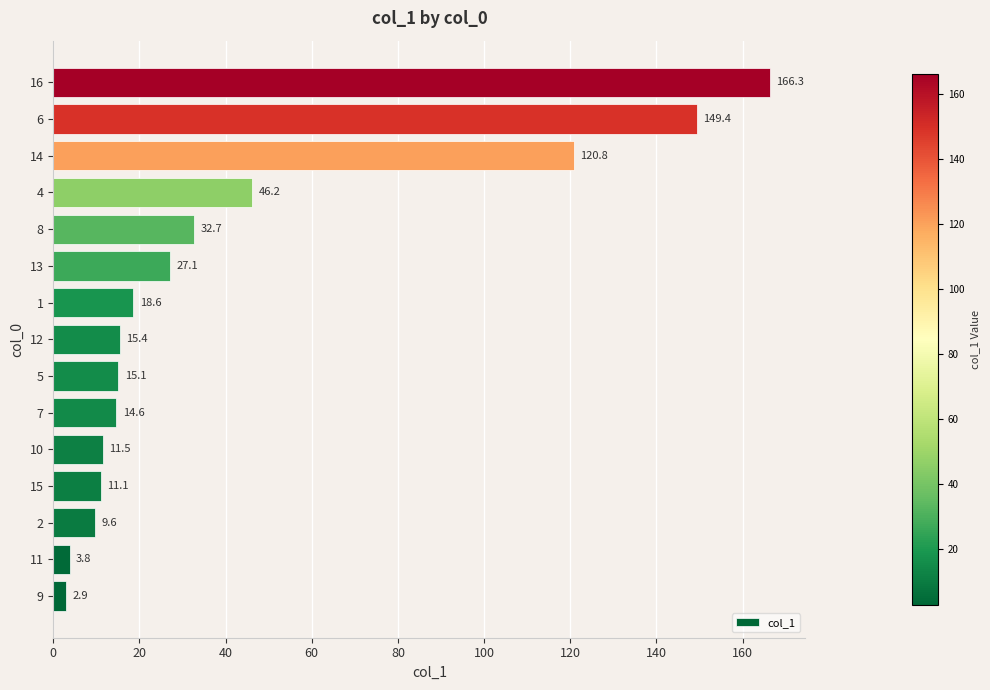

The value at 16 is 166.3. True or false?

True